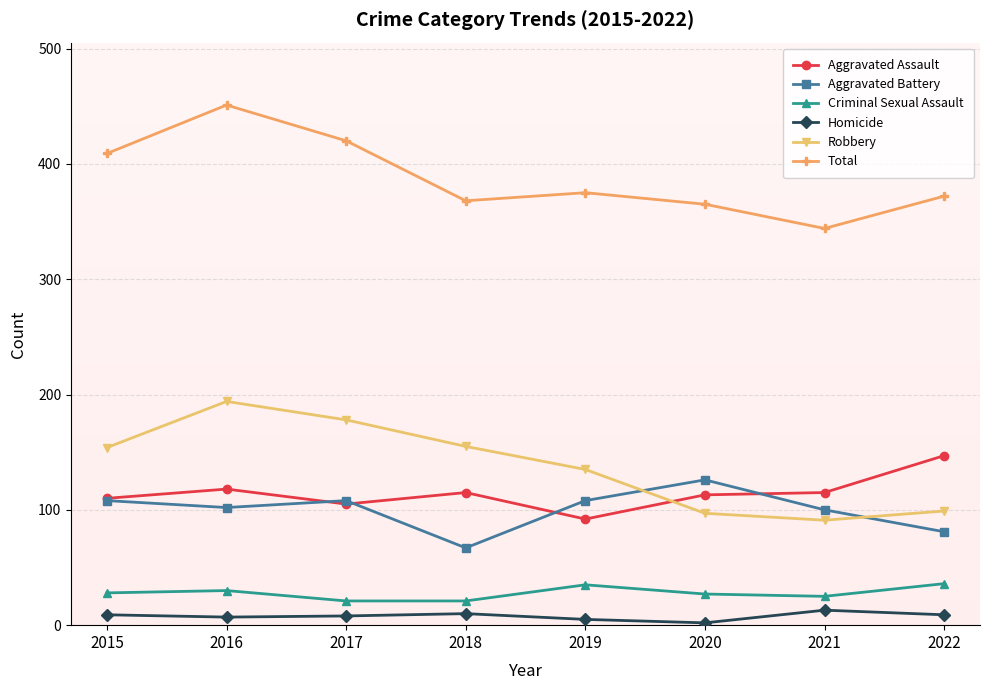

What is the maximum value shown in the chart?

451